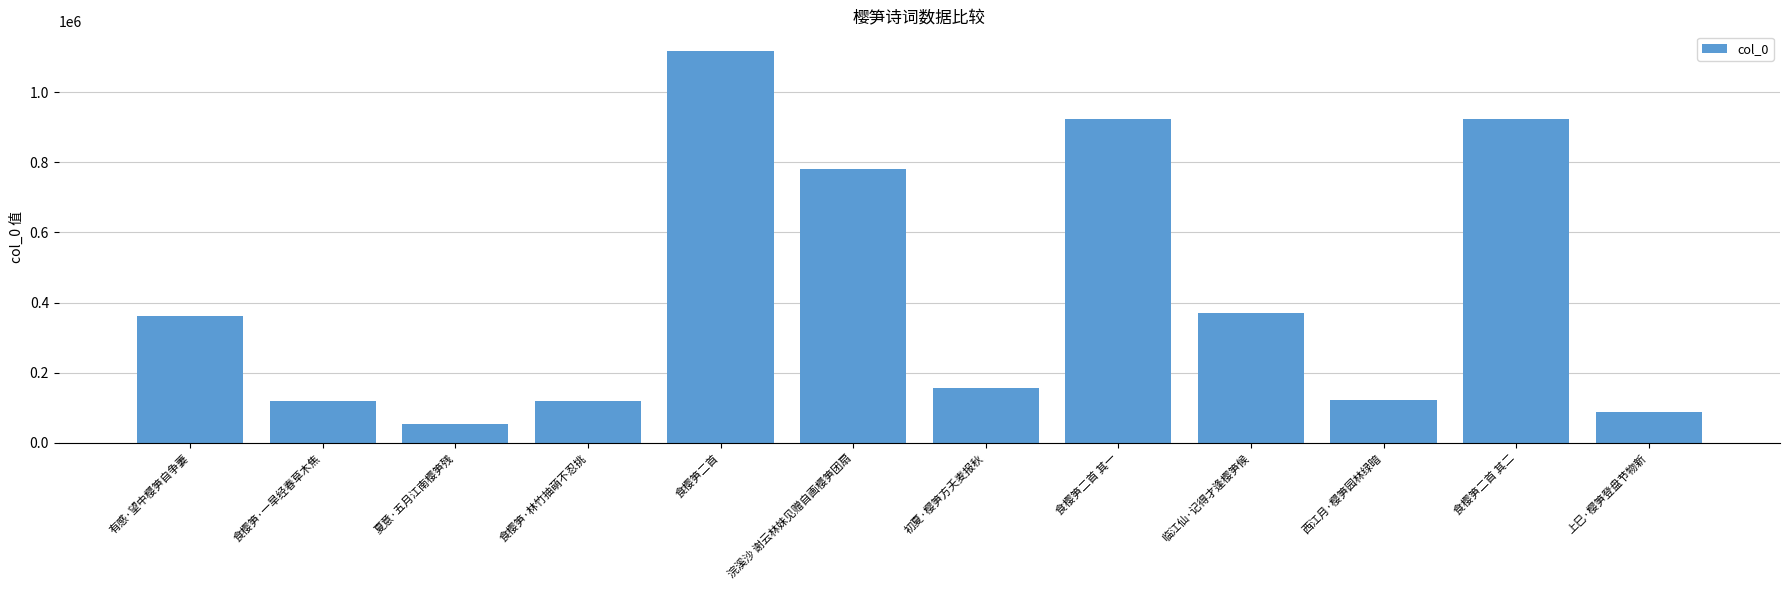

Is it true that the value at 食樱笋二首 其二 is 924190?

True